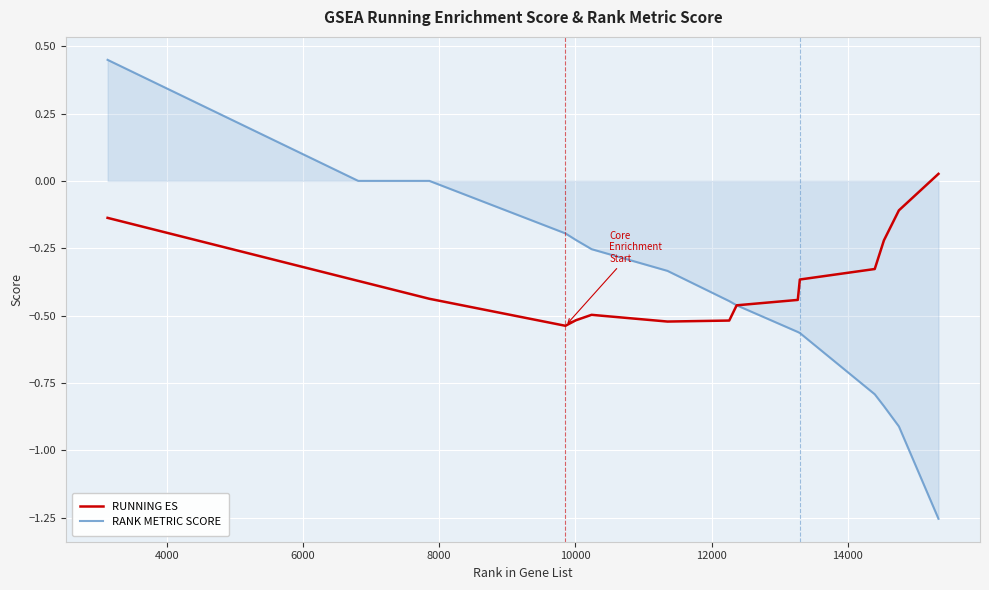

Which series has the largest range (max minus min)?

RANK METRIC SCORE